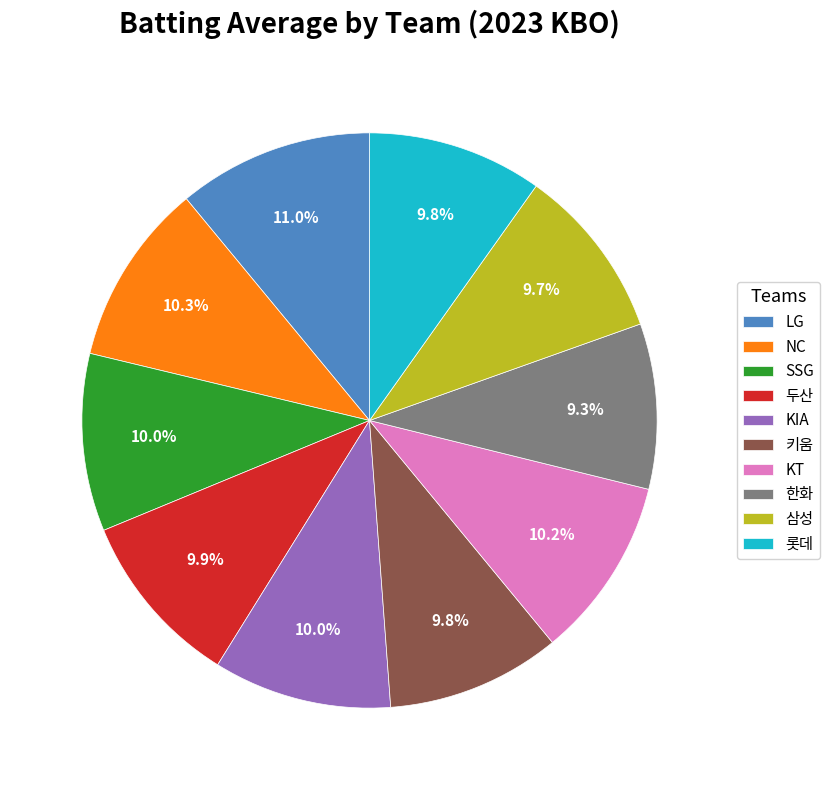

What percentage is NOT represented by KT?

89.8%